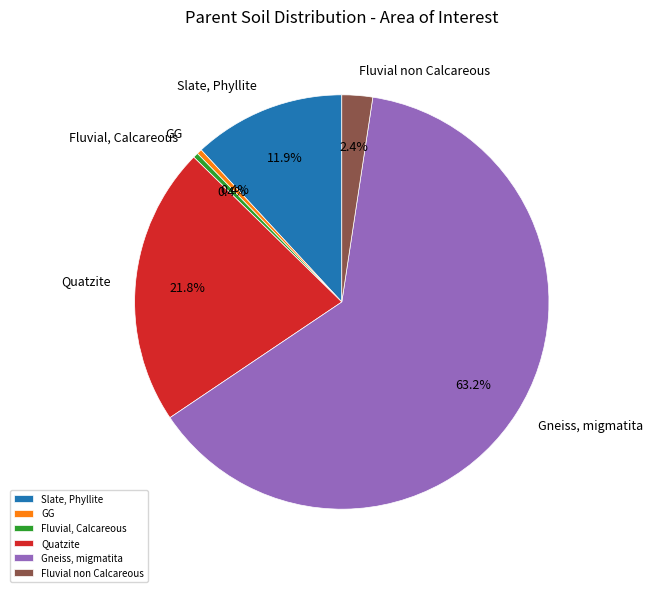

True or false: Fluvial non Calcareous accounts for 14% of the total.

False